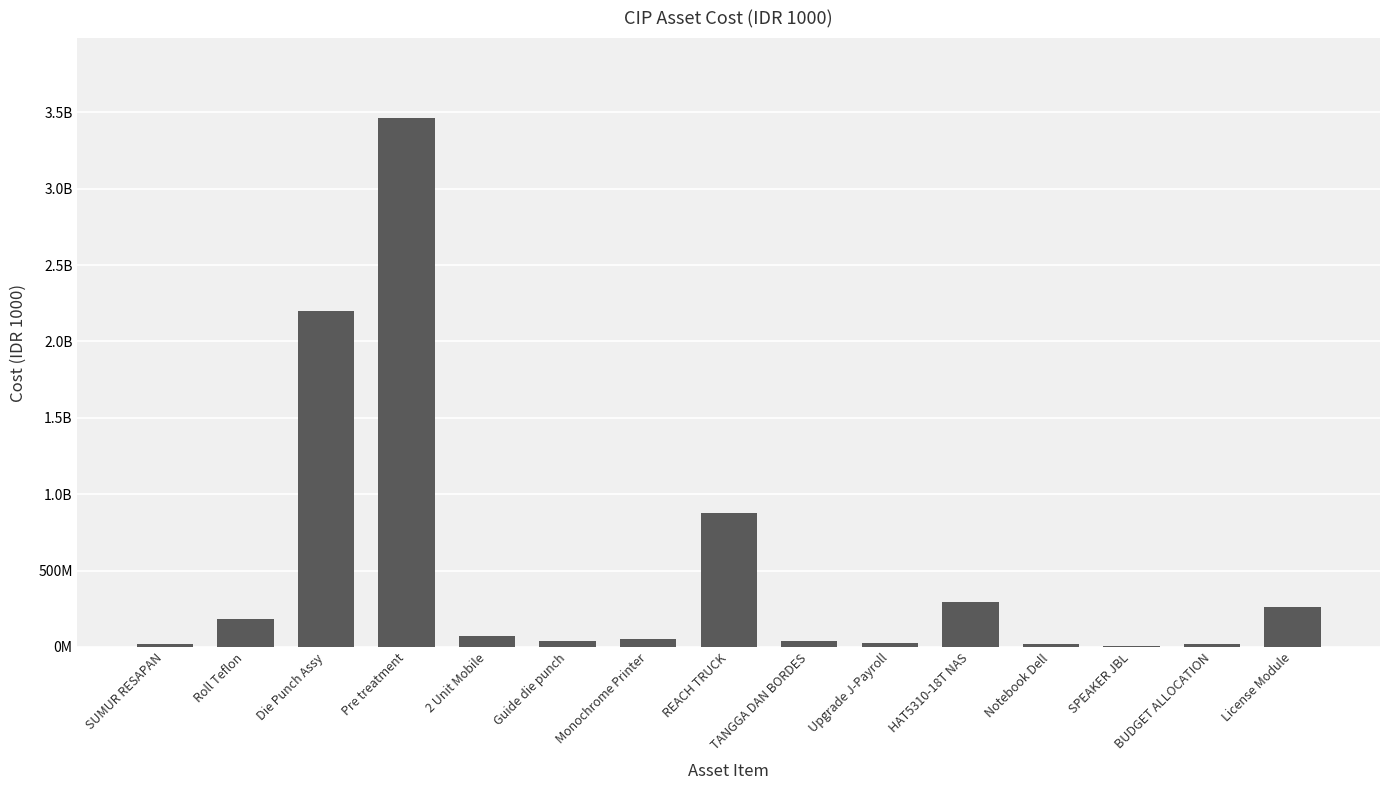

What is the change in value from Die Punch Assy to License Module?

-1939034643